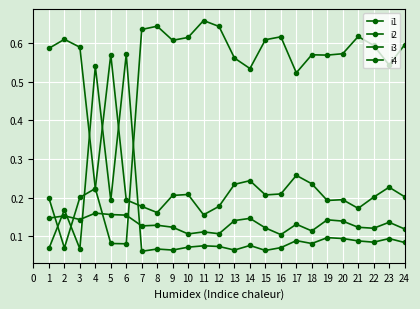

How many categories are shown in the chart?

24